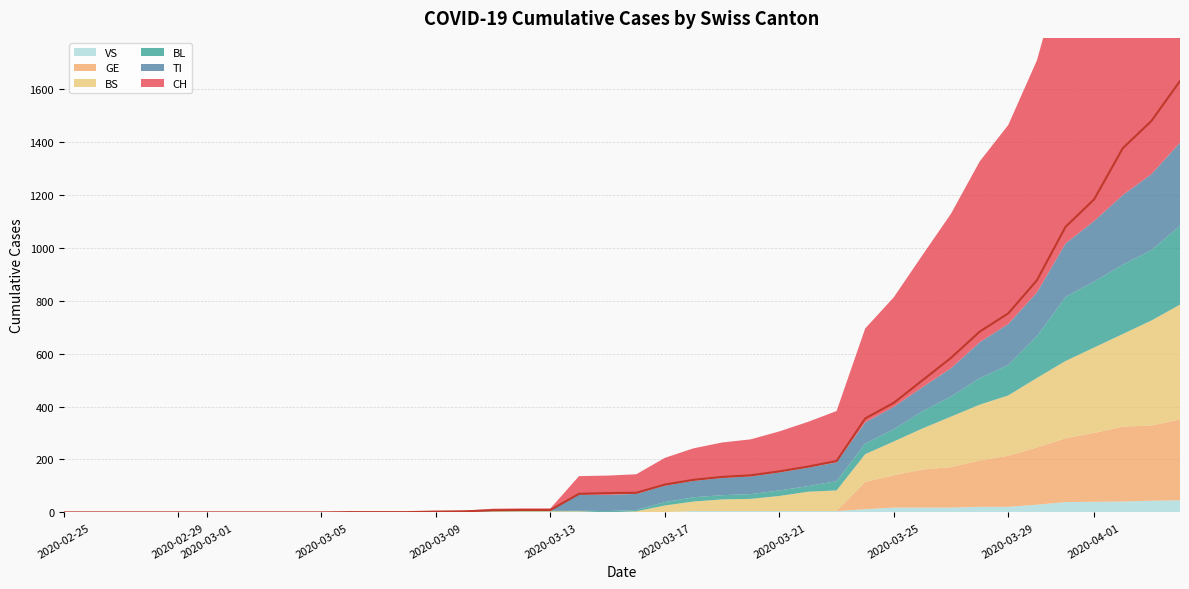

What is the sum of all BS values?

3456